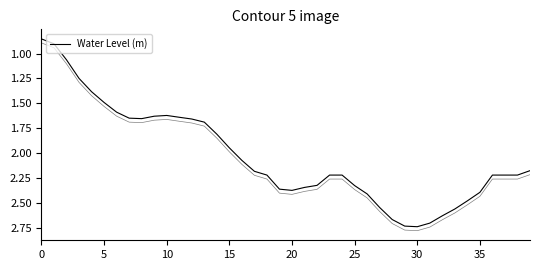

What is the smallest value displayed?

0.9